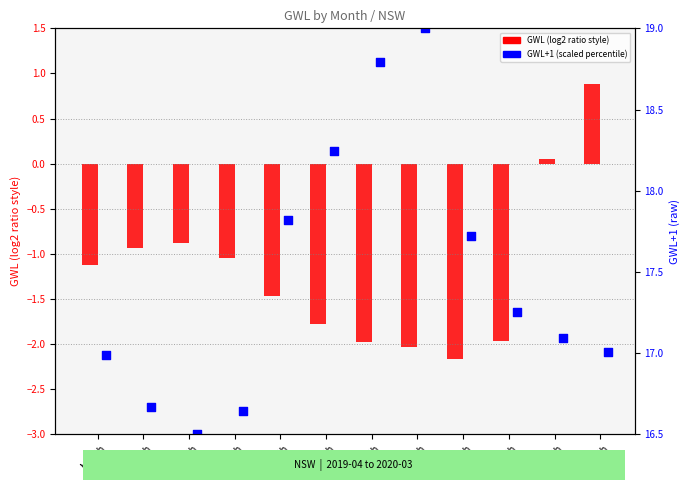

At which category is the sum across all series the highest?

Month
11